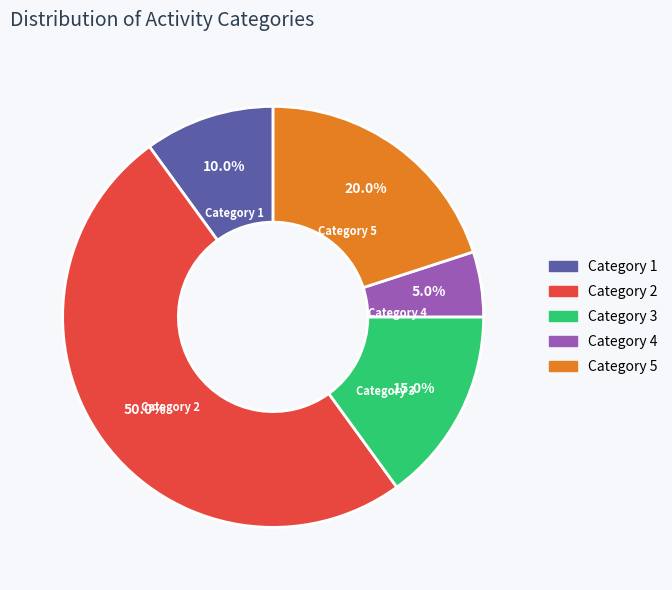

Rank the categories by value from lowest to highest.

Category 4, Category 1, Category 3, Category 5, Category 2